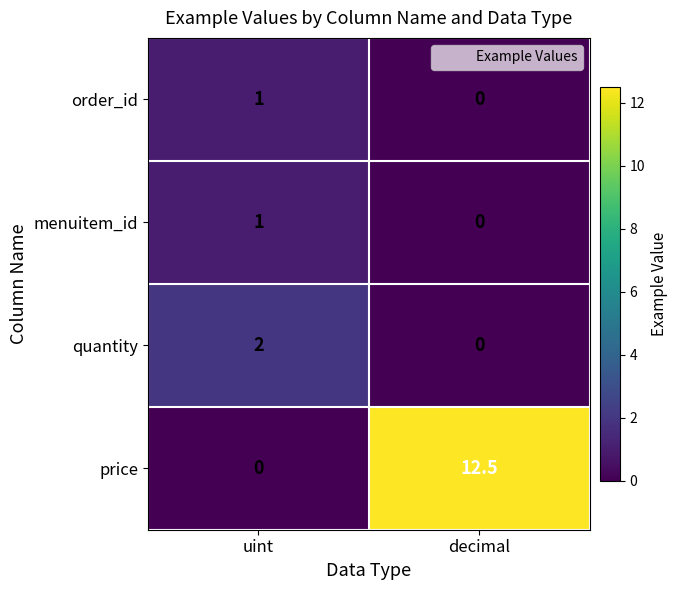

What is the difference between the highest and lowest values at uint?

2.0